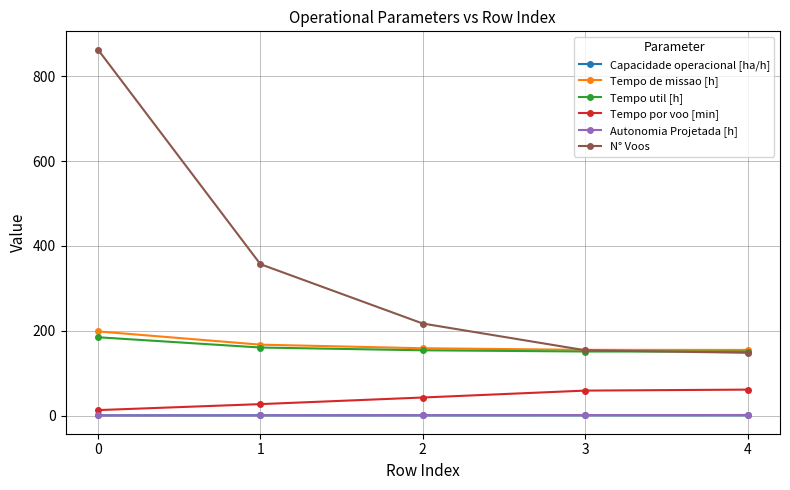

Is it true that Tempo util [h] equals 86.7 at 0?

False